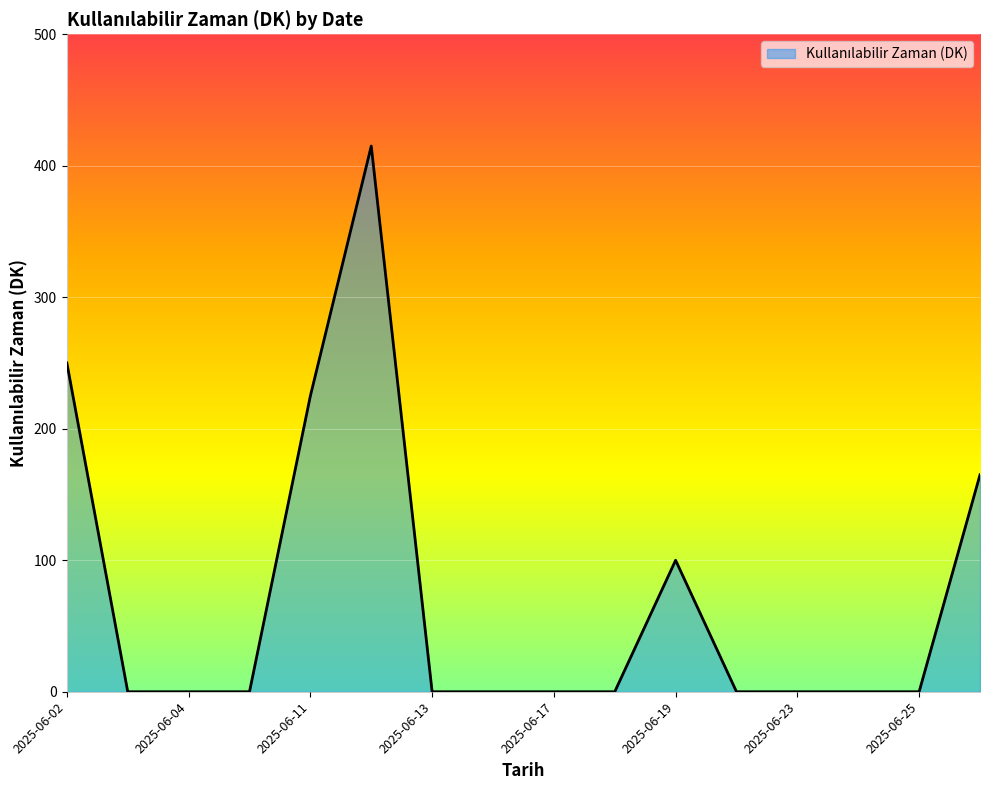

What is the maximum value shown in the chart?

415